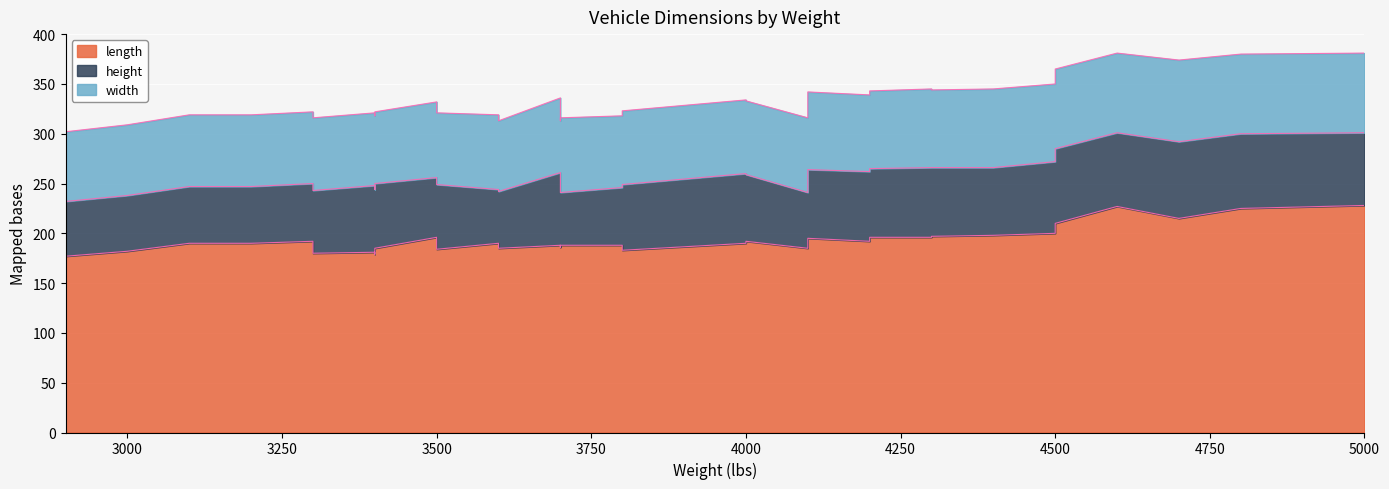

What is the difference between the length values at 23 and 3?

19